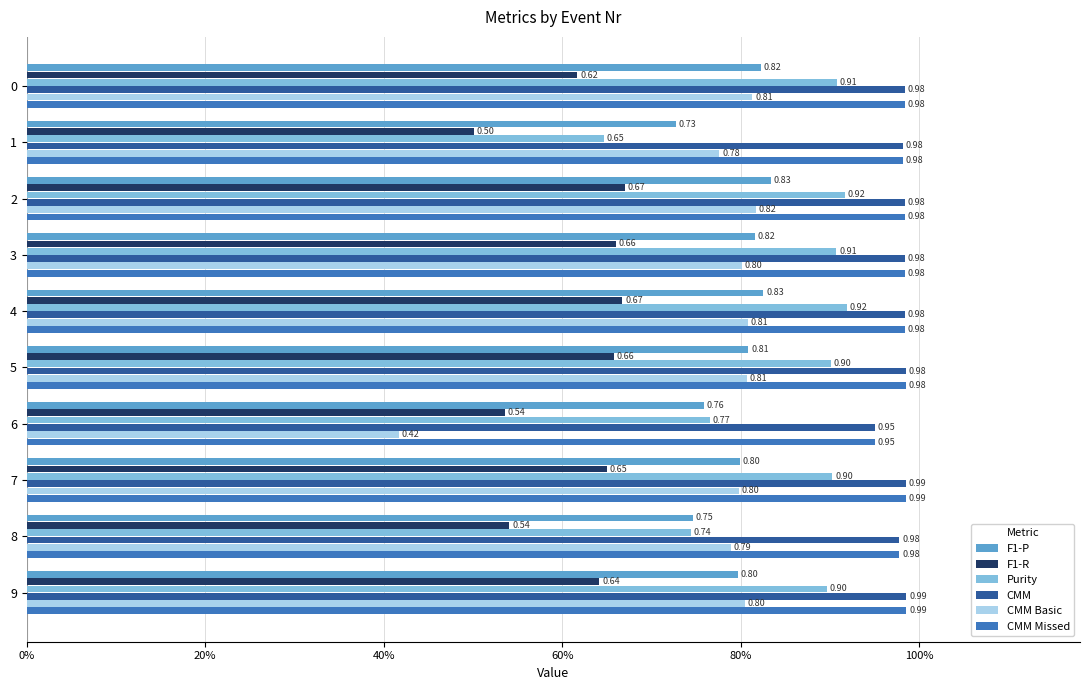

What are all the series names shown in the legend?

F1-P, F1-R, Purity, CMM, CMM Basic, CMM Missed